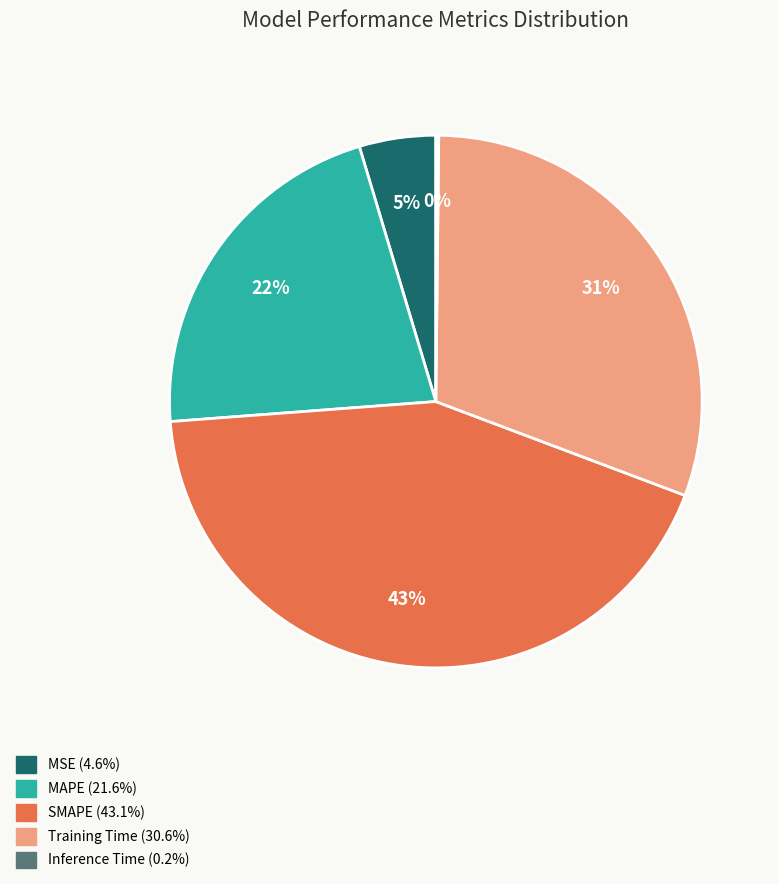

The MAPE slice represents 33% of the pie. True or false?

False